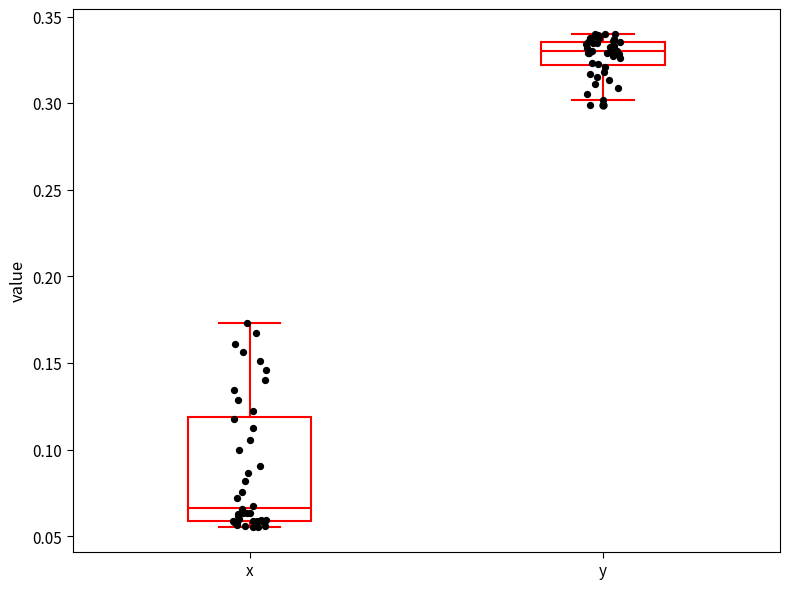

Which box's median line is the lowest?

x